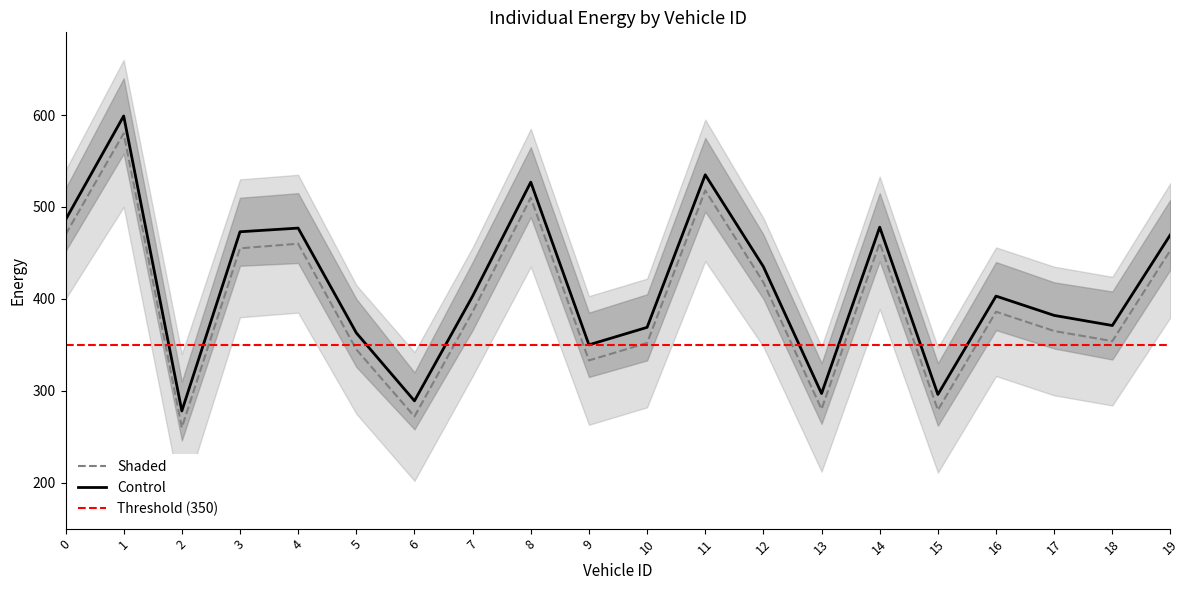

Which series has the largest range (max minus min)?

Individual Energy